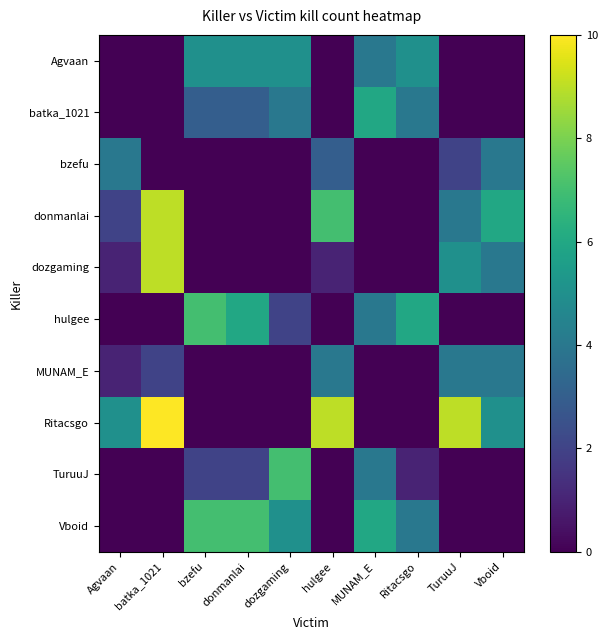

What is the total value across all series at TuruuJ?

24